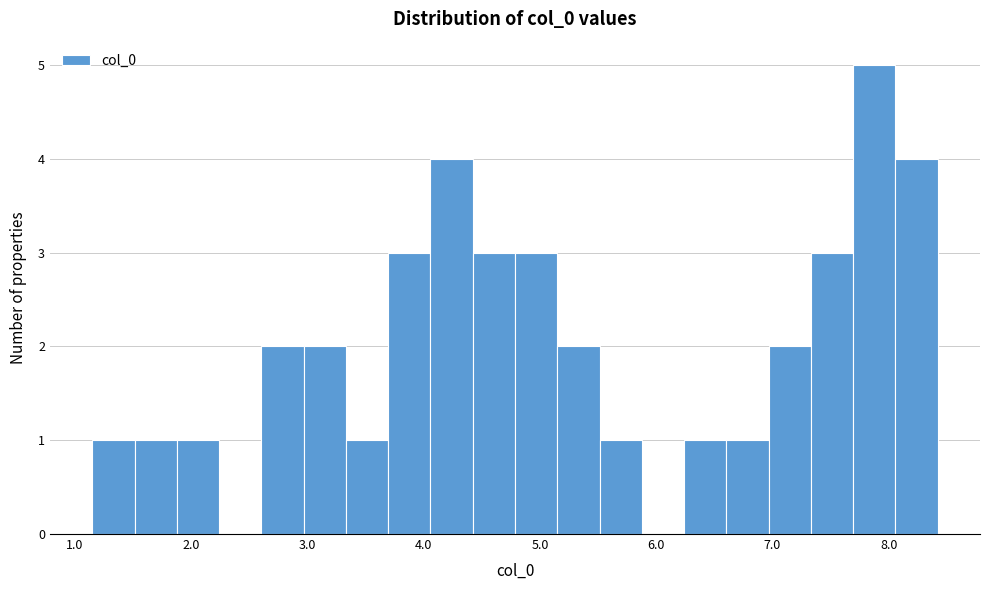

Read against the x-axis, roughly where is the centre of the tallest bar?

7.9